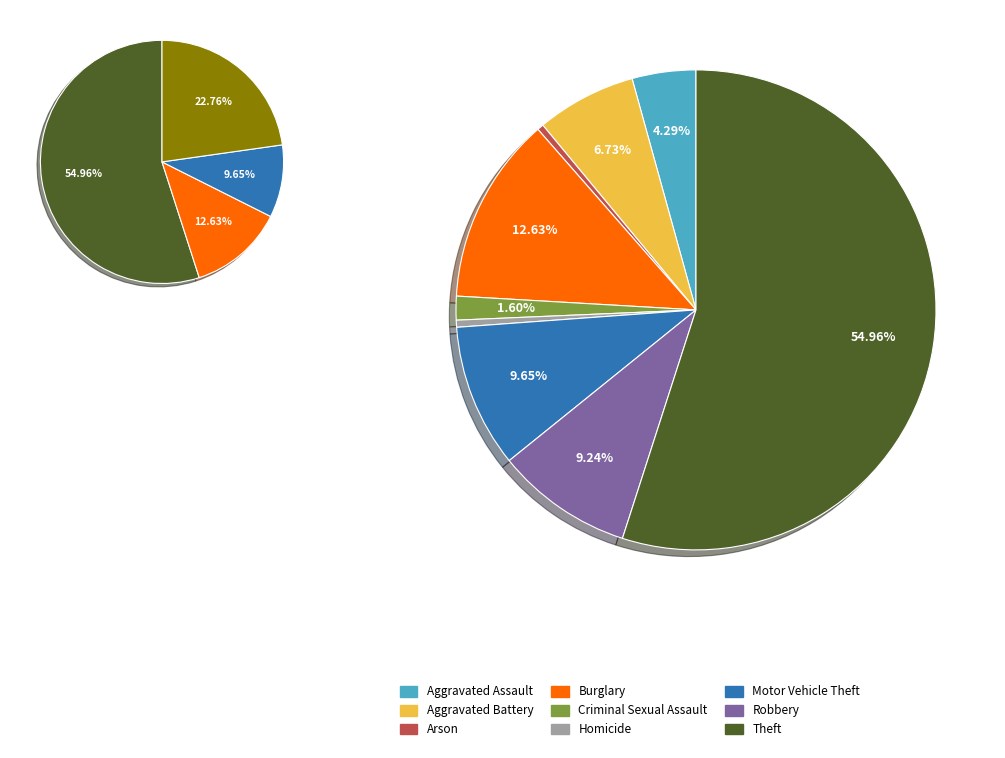

To the nearest percent, what percentage of the pie is Aggravated Assault?

4%